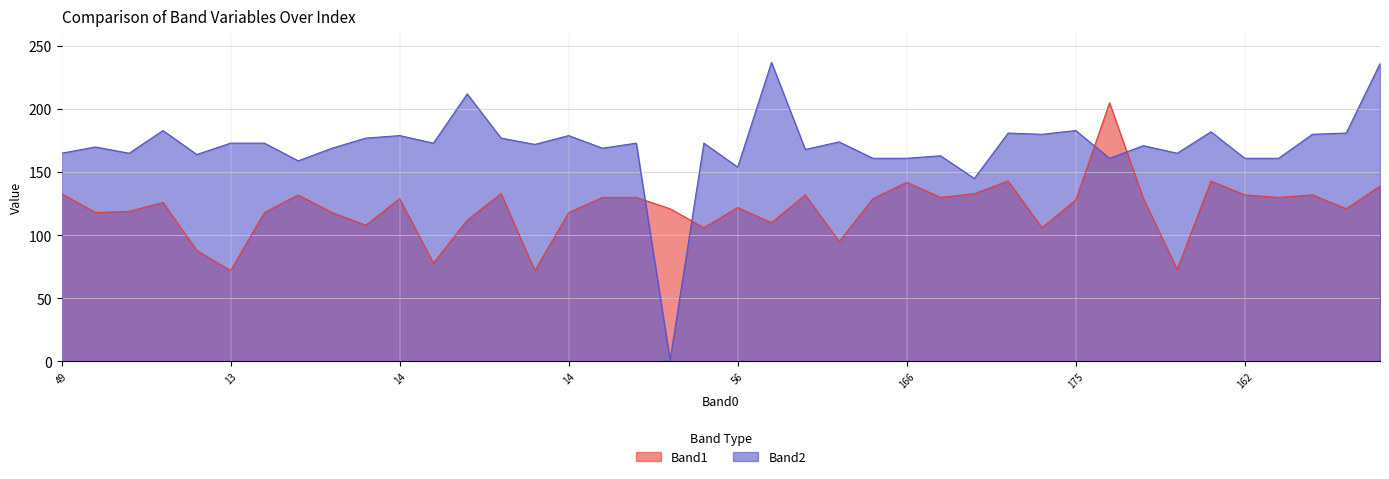

How many data points in Band2 are above 173?

15